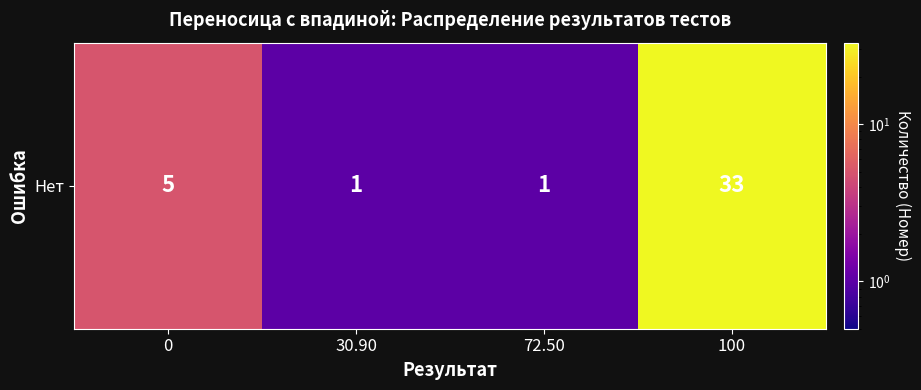

What is the greatest value displayed?

33